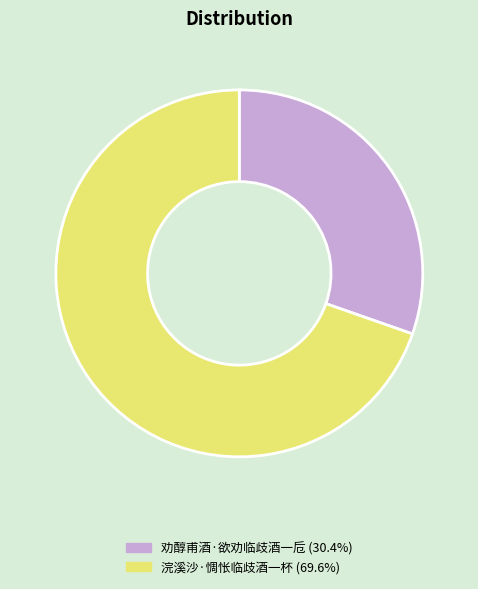

What is the largest slice in the pie chart?

浣溪沙·惆怅临歧酒一杯